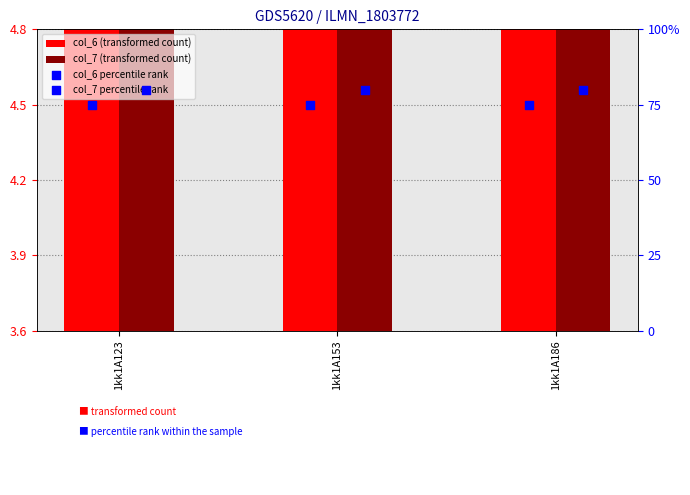

What are all the series names shown in the legend?

col_6 (transformed count), col_7 (transformed count), col_6 percentile rank, col_7 percentile rank